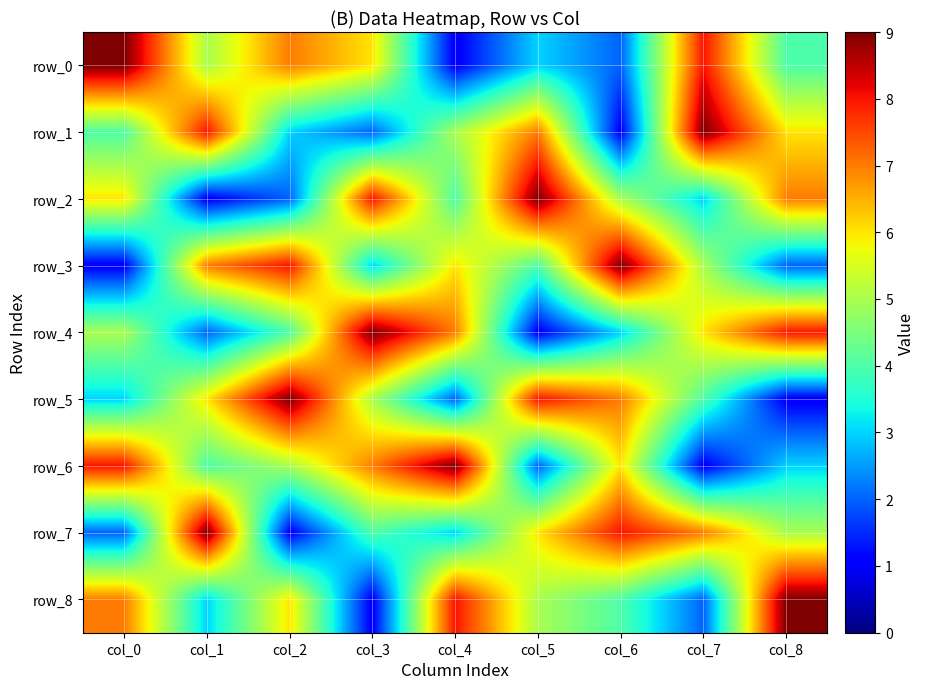

What is the average value of the row_7 series?

5